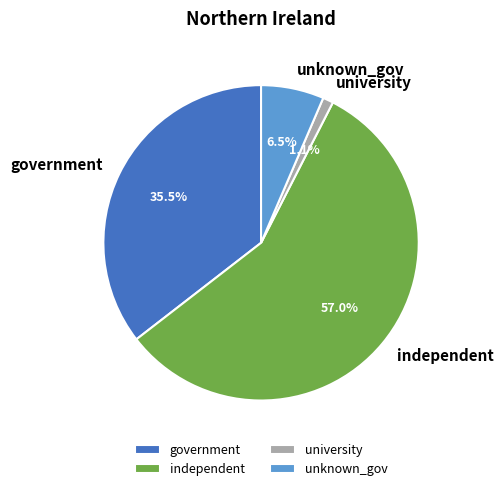

Is the sum of government and unknown_gov greater than half?

No